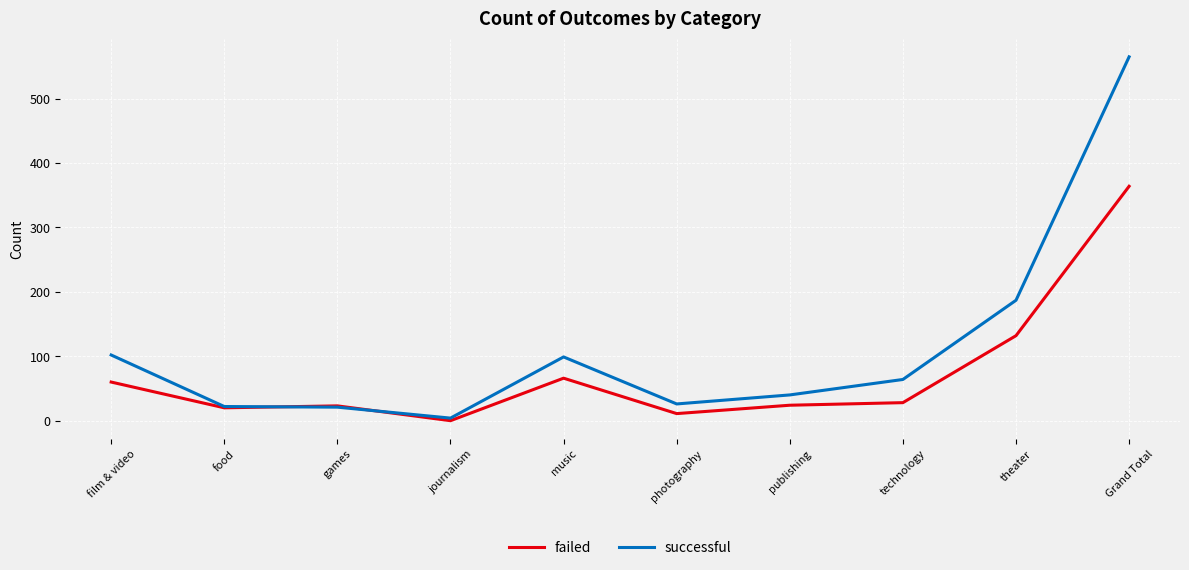

At which label does successful reach its minimum?

journalism